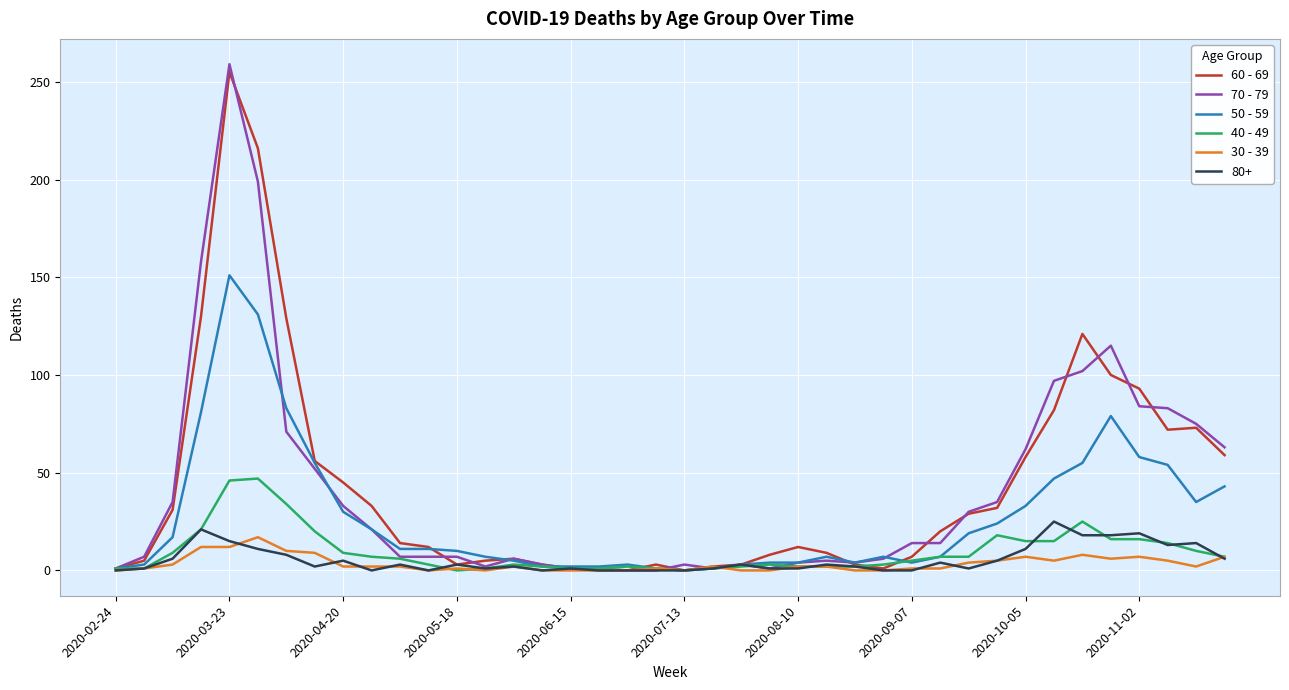

What is the greatest value displayed?

259